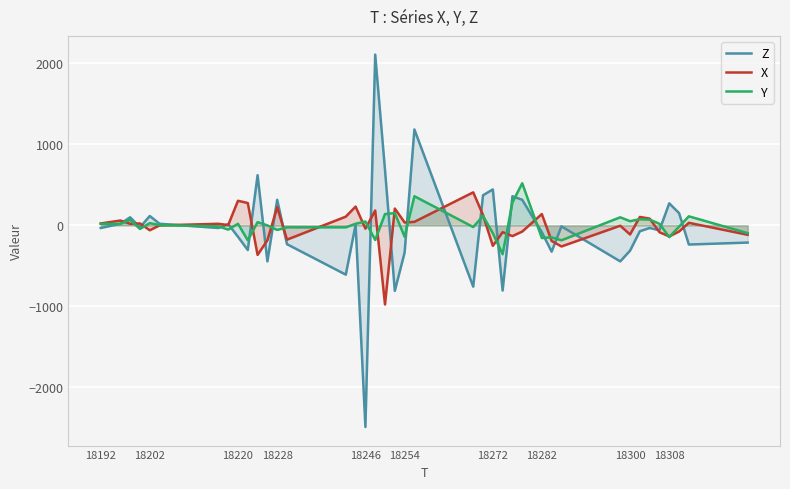

Which series has the widest spread of values?

Z